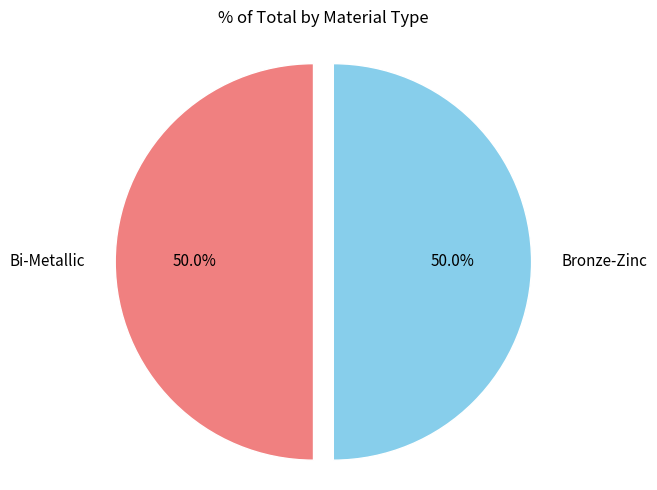

How much of the chart is everything except Bi-Metallic?

50.0%